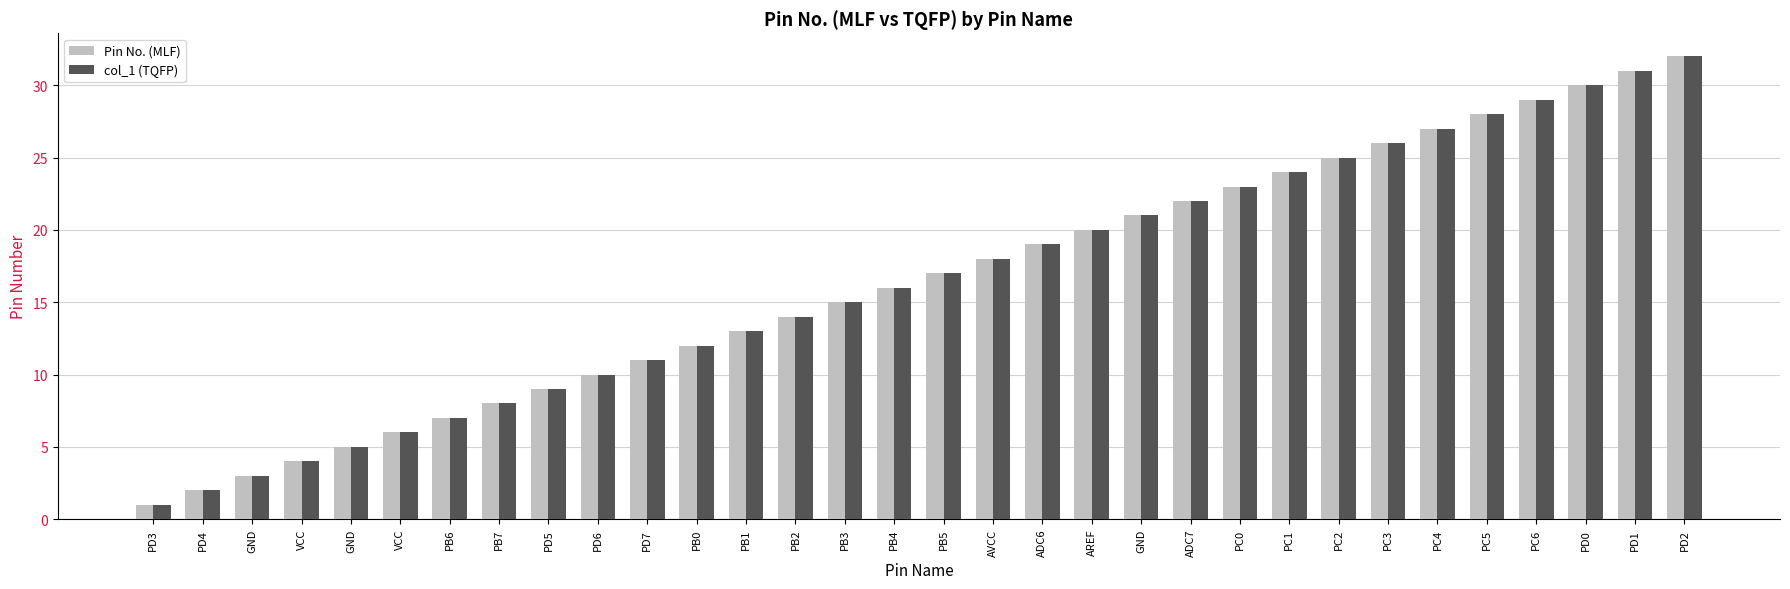

Count the number of data series in this chart.

2